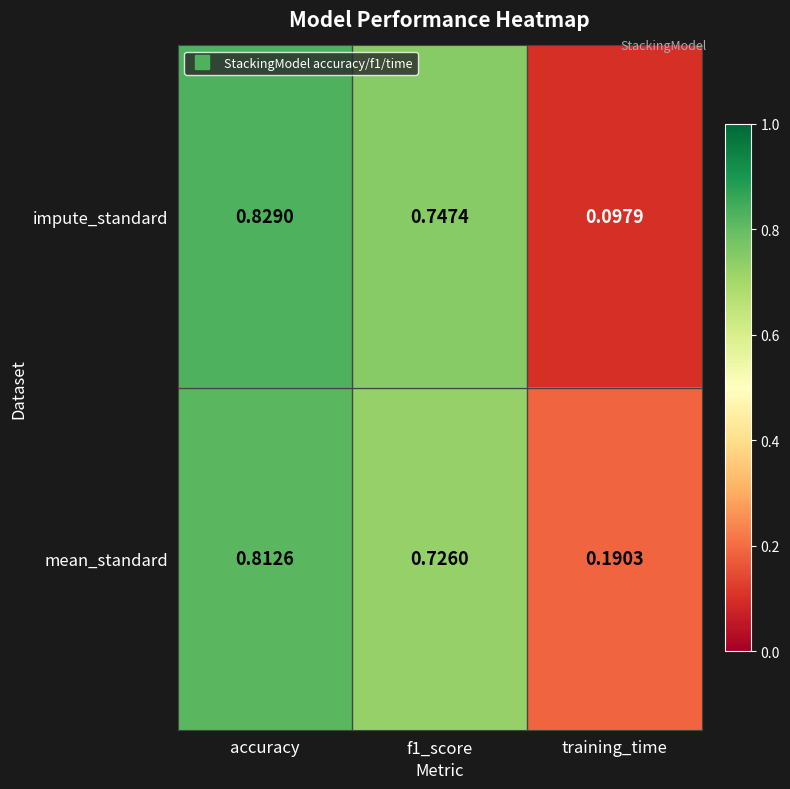

At which category is the sum across all series the highest?

accuracy